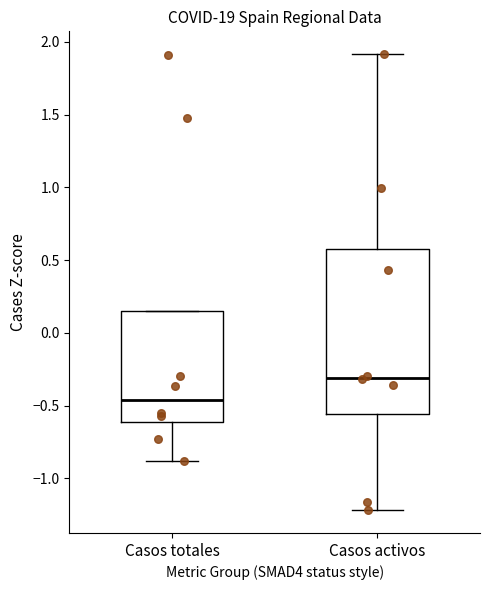

Which box has the highest median line?

Casos activos